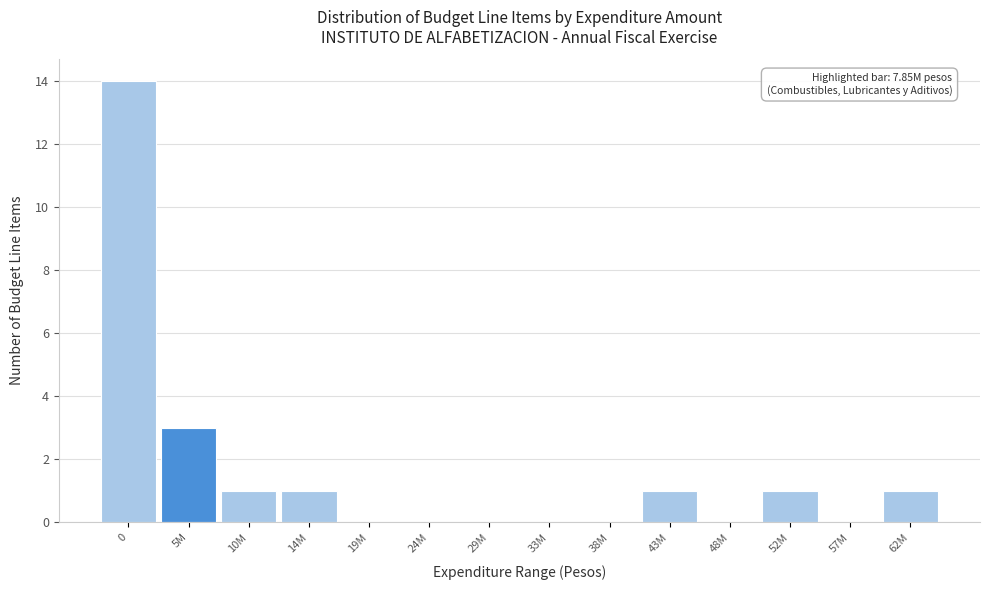

Reading right to left, extract all data points from this chart.

62M=1	57M=0	52M=1	48M=0	43M=1	38M=0	33M=0	29M=0	24M=0	19M=0	14M=1	10M=1	5M=3	0=14